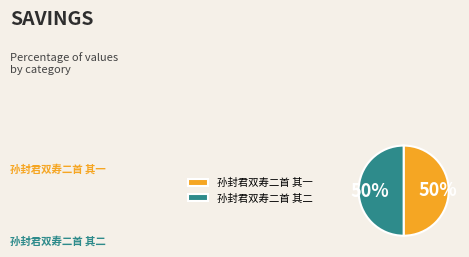

Count the number of slices in the pie.

2